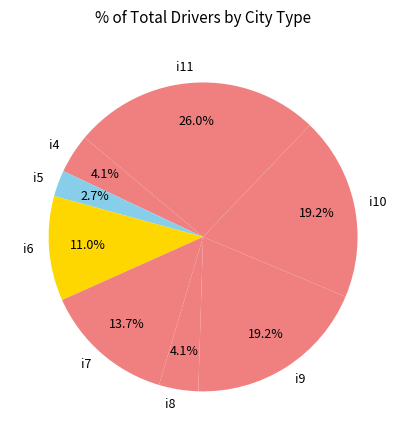

Is i9 the majority of the pie?

No